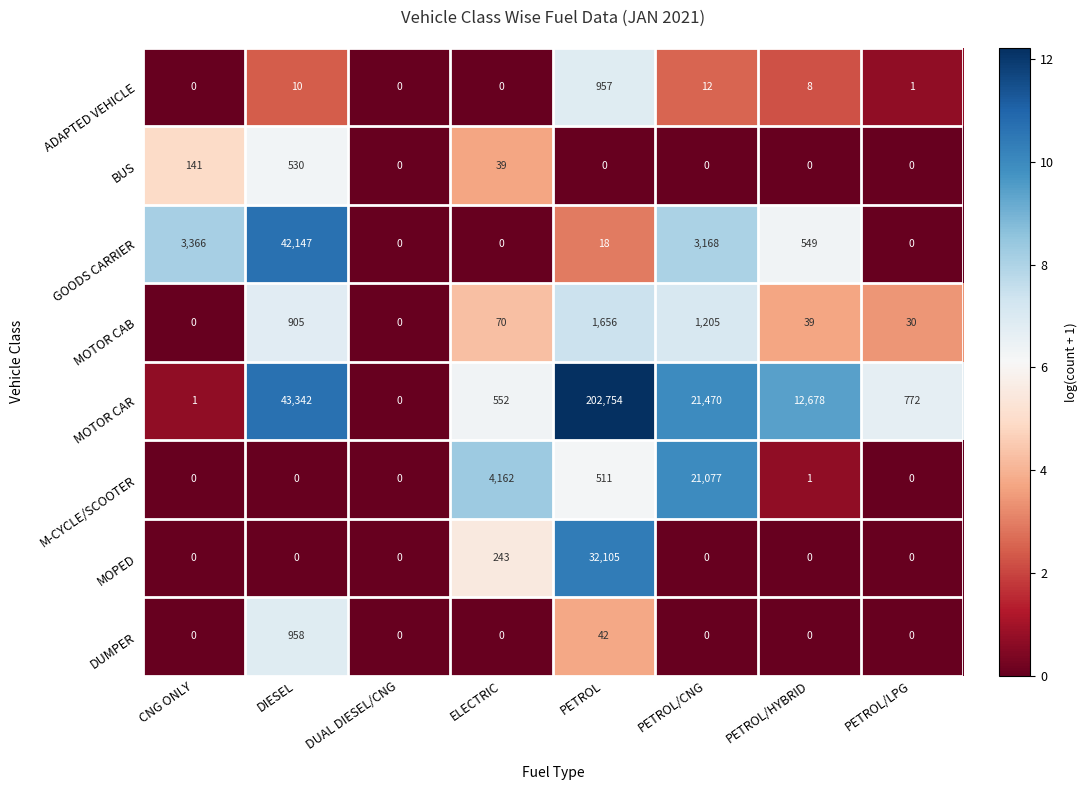

What is the sum of all BUS values?

710